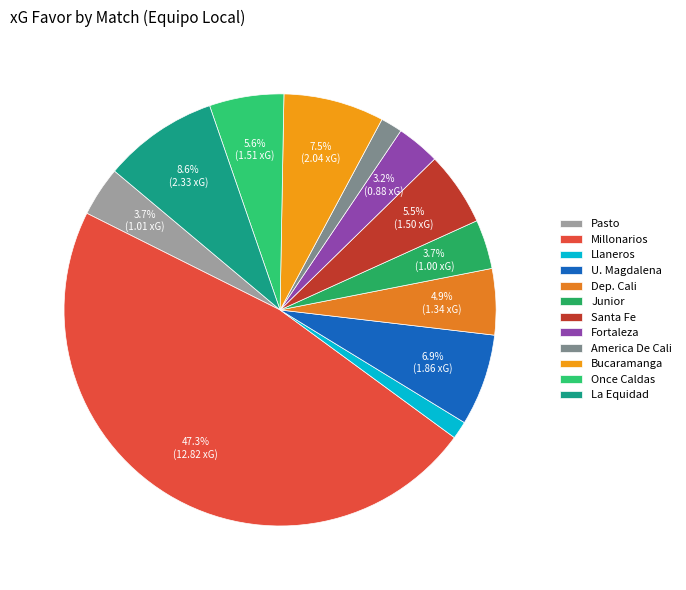

To the nearest percent, what is the difference between the largest and smallest slice percentages?

46%